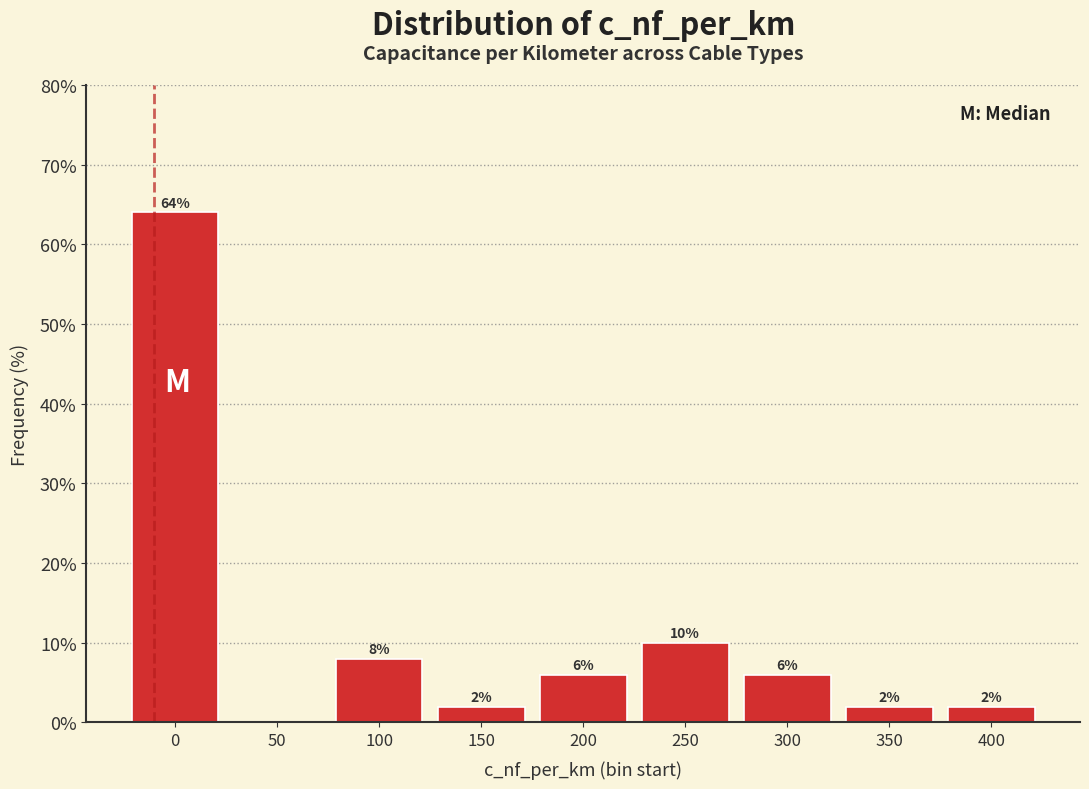

Reading left to right, transcribe all the data shown in this chart.

0=64	50=0	100=8	150=2	200=6	250=10	300=6	350=2	400=2